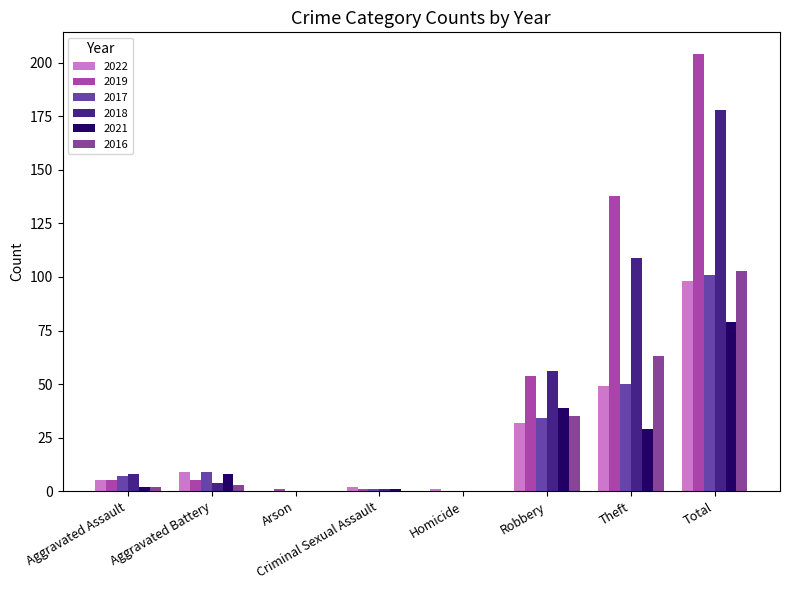

What is the maximum value shown in the chart?

204